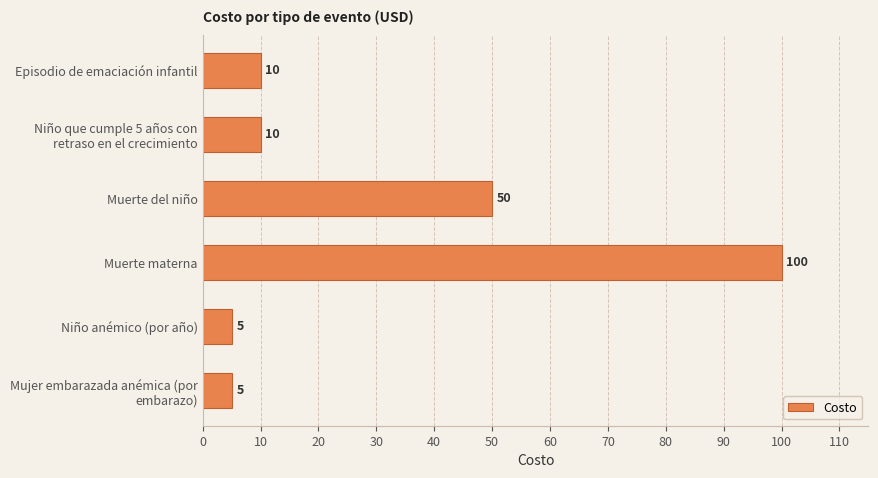

What is the minimum value shown in the chart?

5